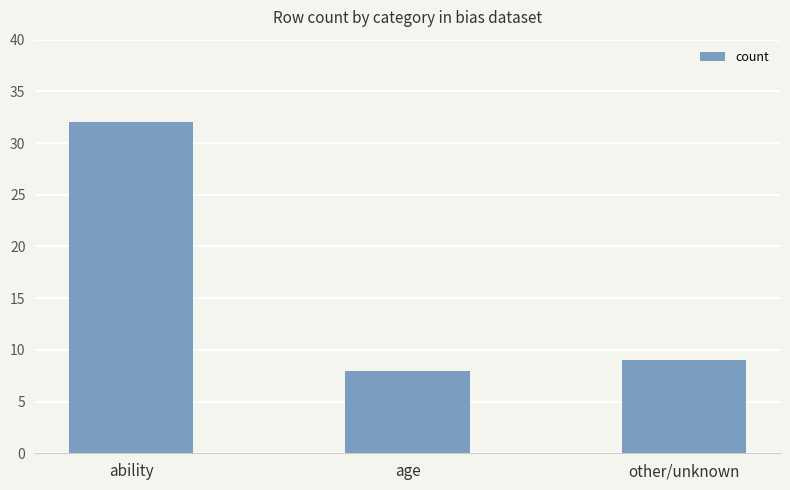

Which label corresponds to the smallest value in the chart?

age